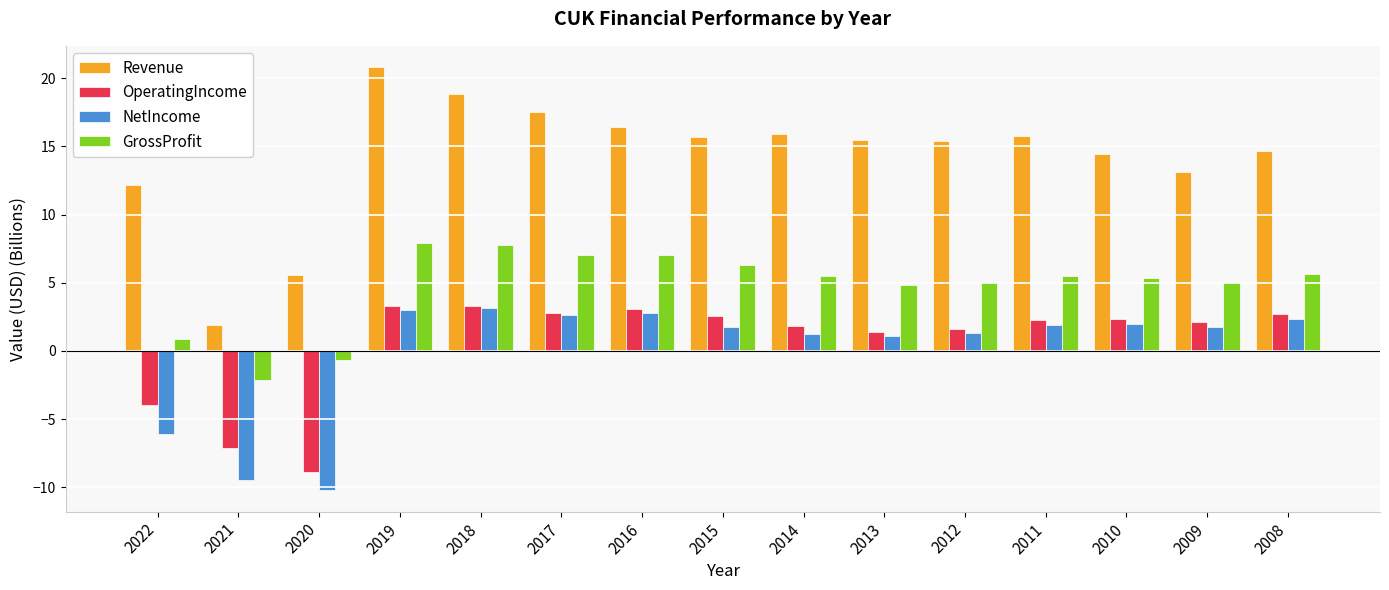

Is it true that NetIncome equals -3.6 at 2022?

False